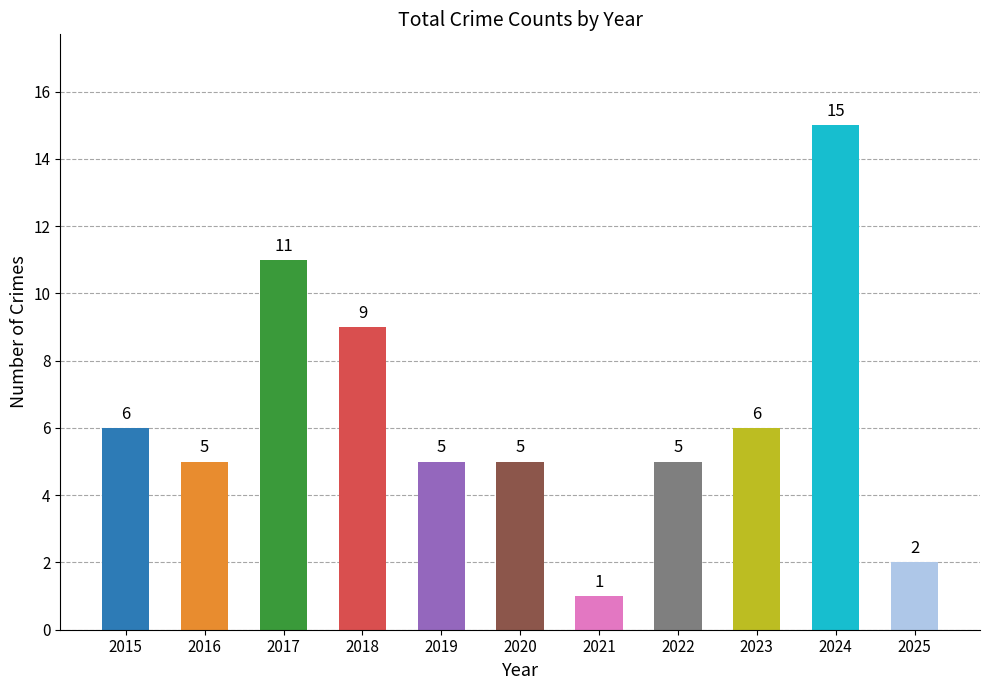

What is the minimum value shown in the chart?

1